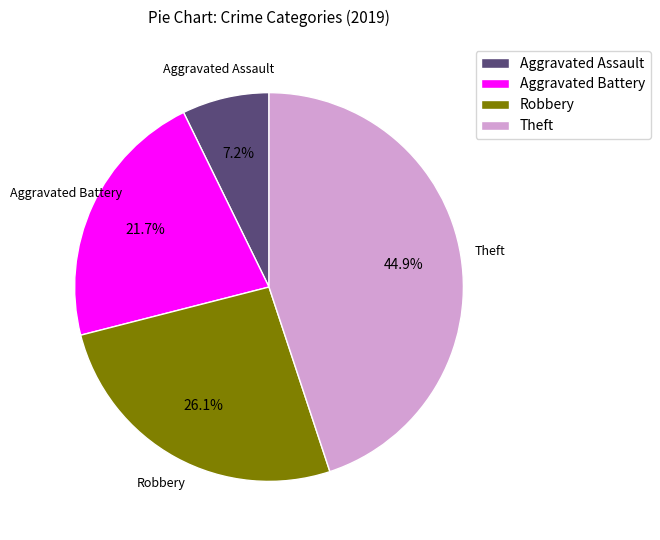

Which category has the smallest portion of the pie?

Aggravated Assault